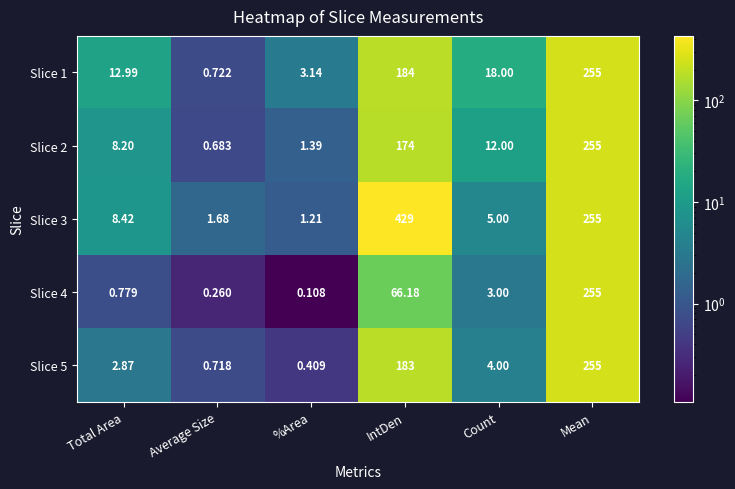

At how many categories does at least one series exceed 81?

2